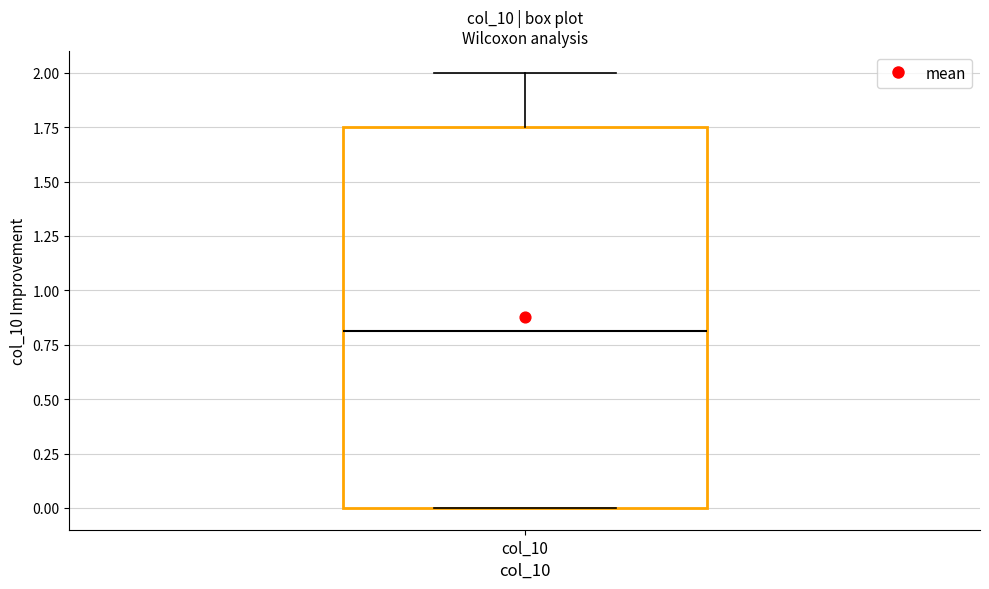

Read this box plot against the y-axis: the position of the median line, the range covered by the box, and the ends of both whiskers. The values are not printed on the chart, so give them approximately, as read against the axis.

median 0.80, box 0.00 to 1.75, whiskers 0.00 to 2.00